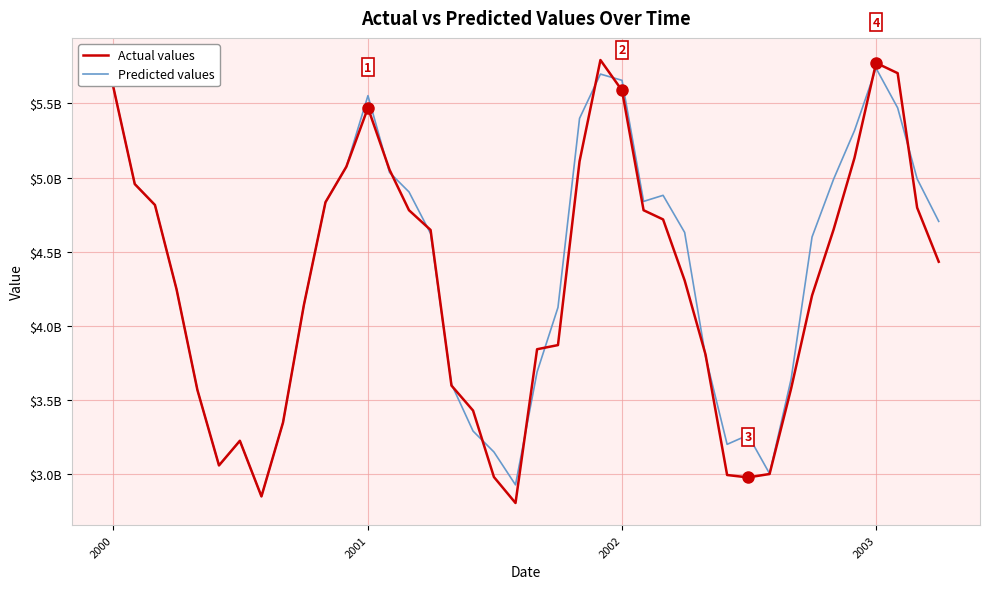

Where does the Predicted values series first go above 4630069544?

2000